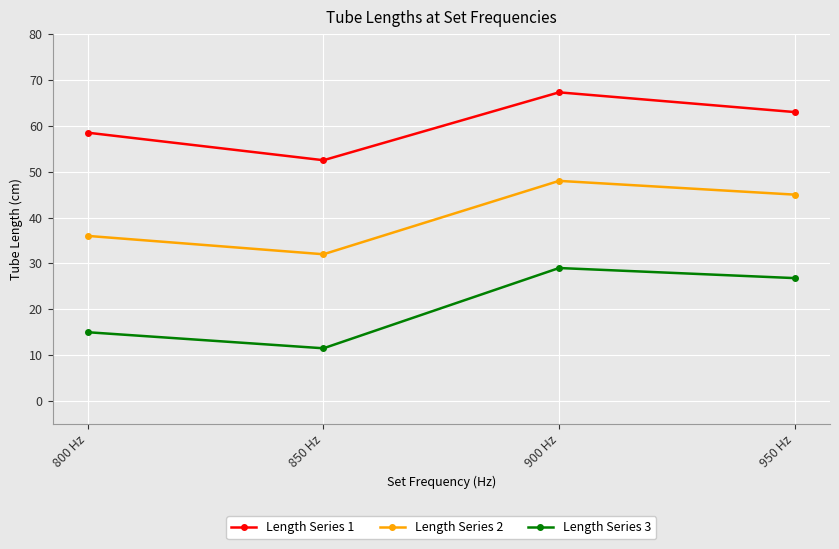

Where is the first local maximum for Length Series 2?

900 Hz